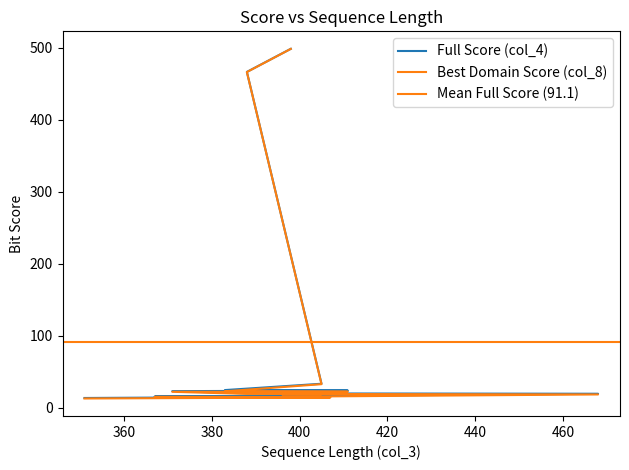

At which category is the sum across all series the highest?

398